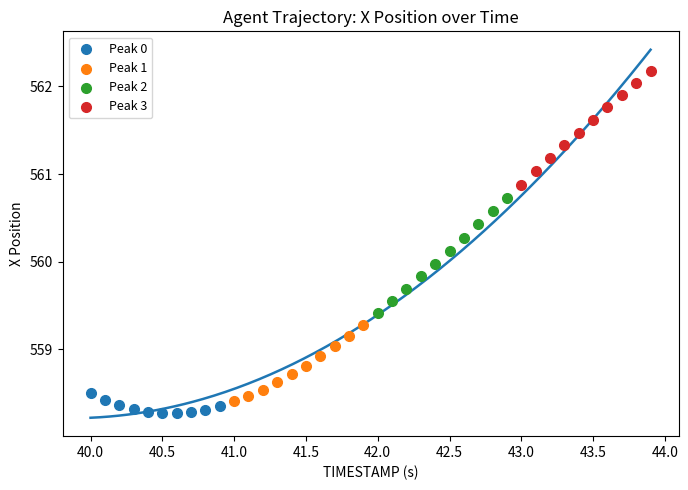

Which series contains the lowest Y value?

Peak 0